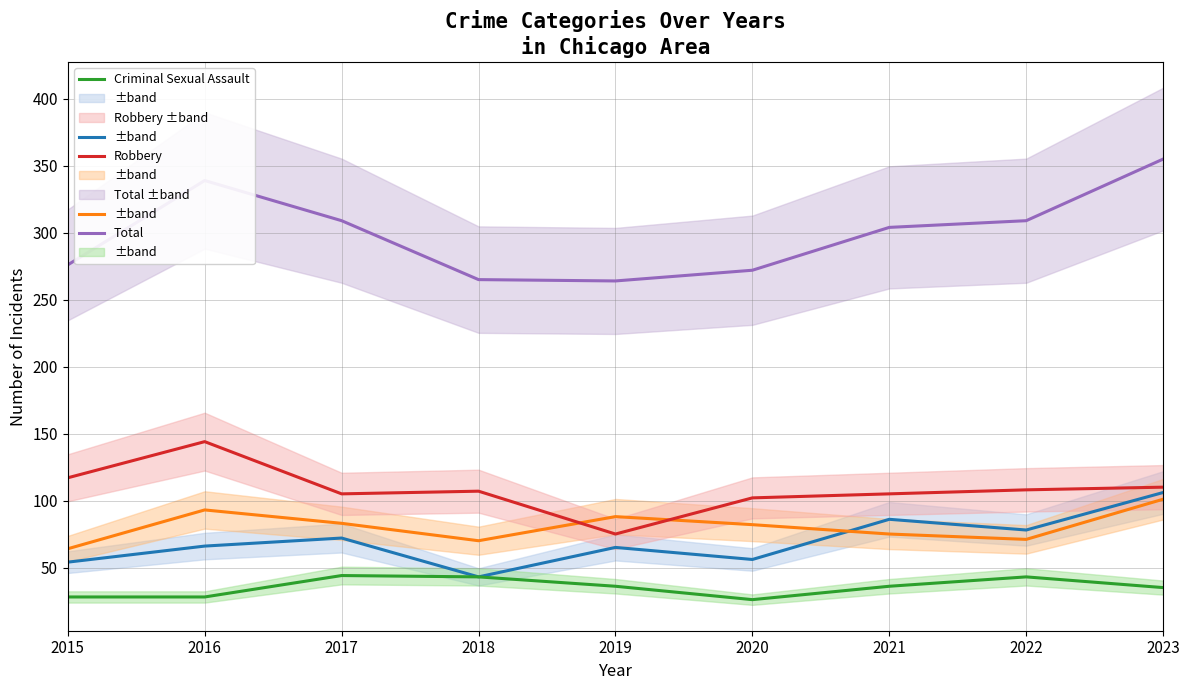

What is the value of the Aggravated Assault point at the 1st from the left?

54